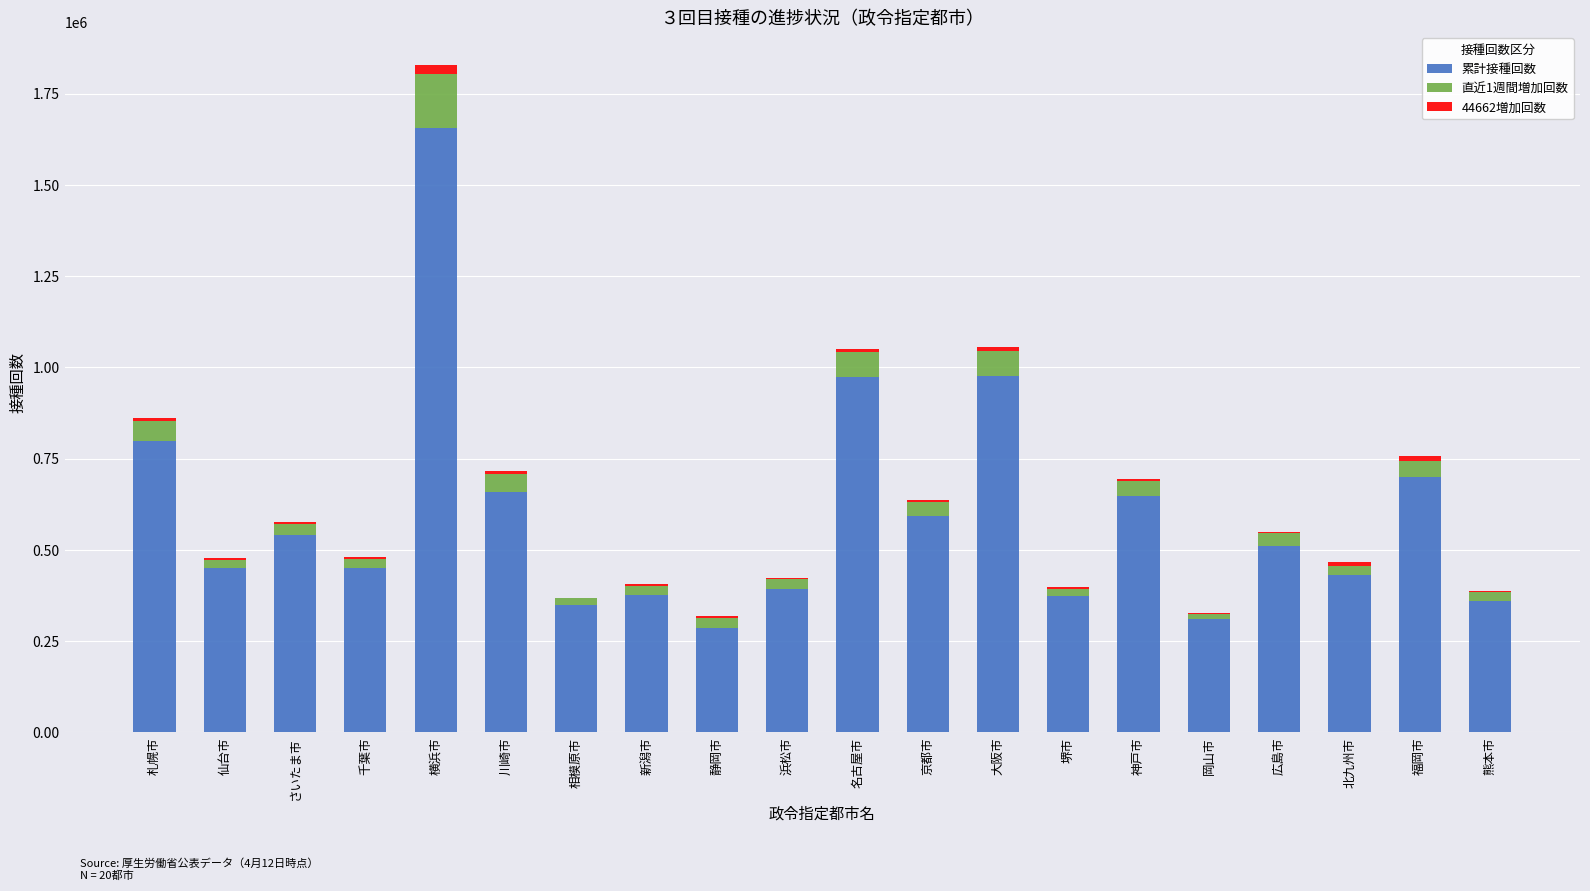

At which category is the sum across all series the highest?

横浜市